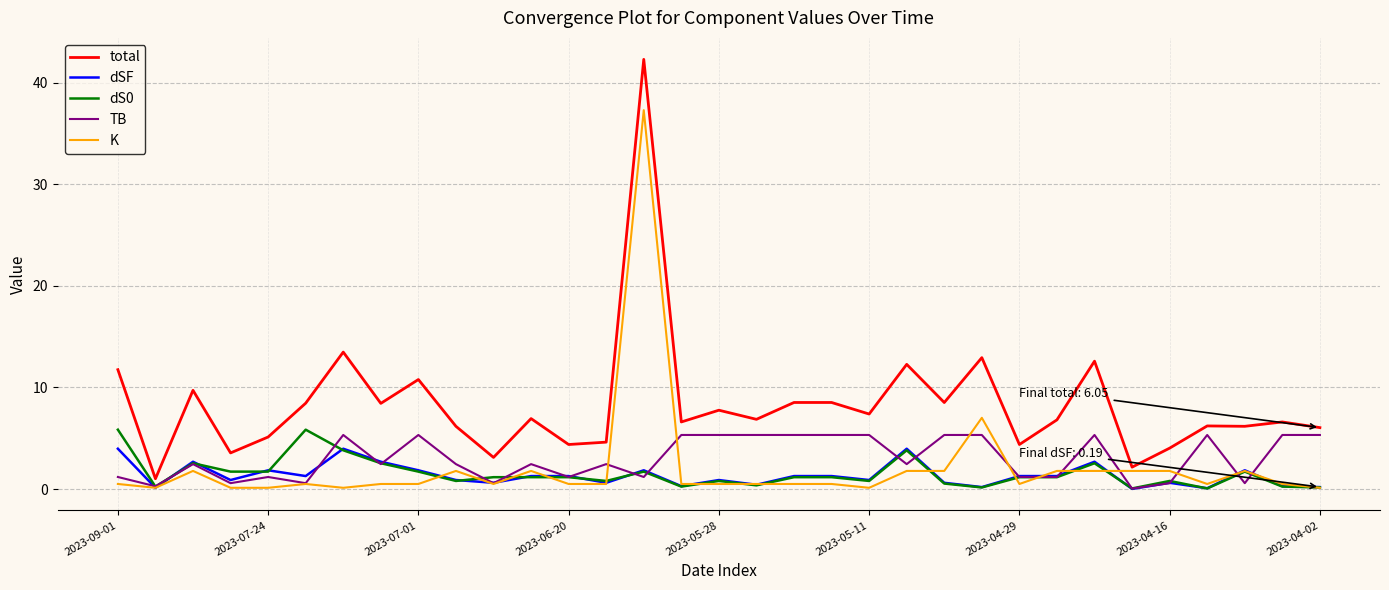

What is the maximum value for total?

42.3